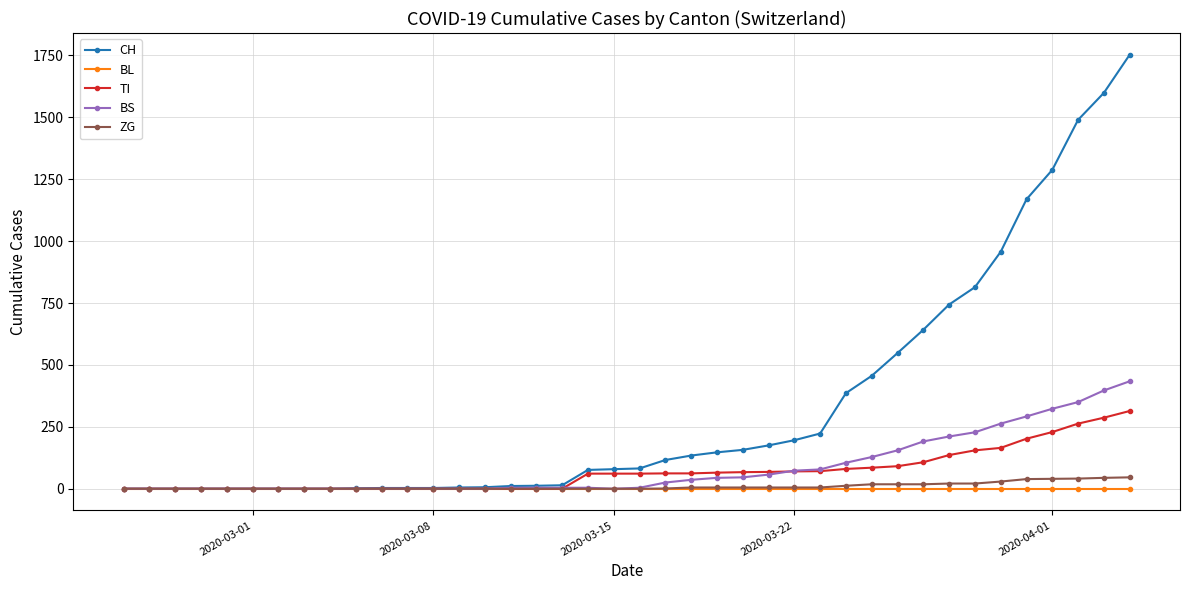

Which series has the largest total across all categories?

CH